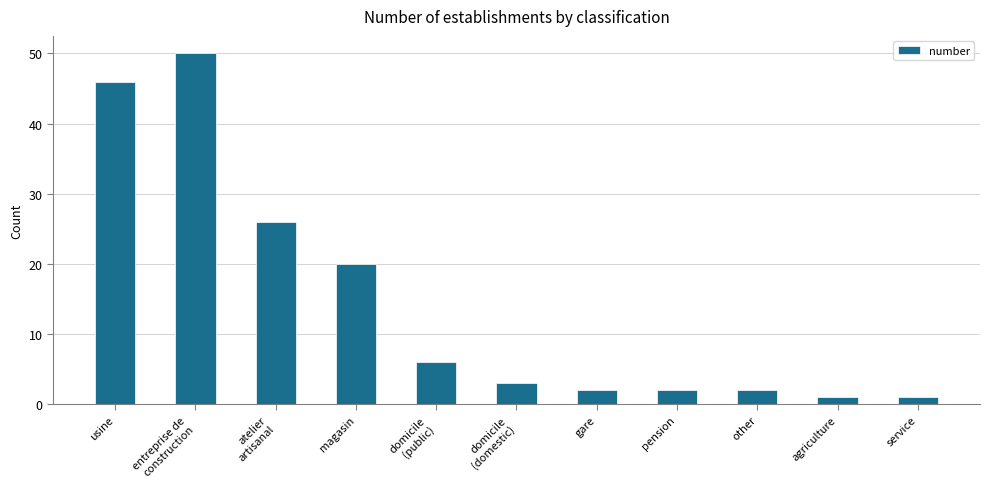

Does the chart contain stacked bars?

No